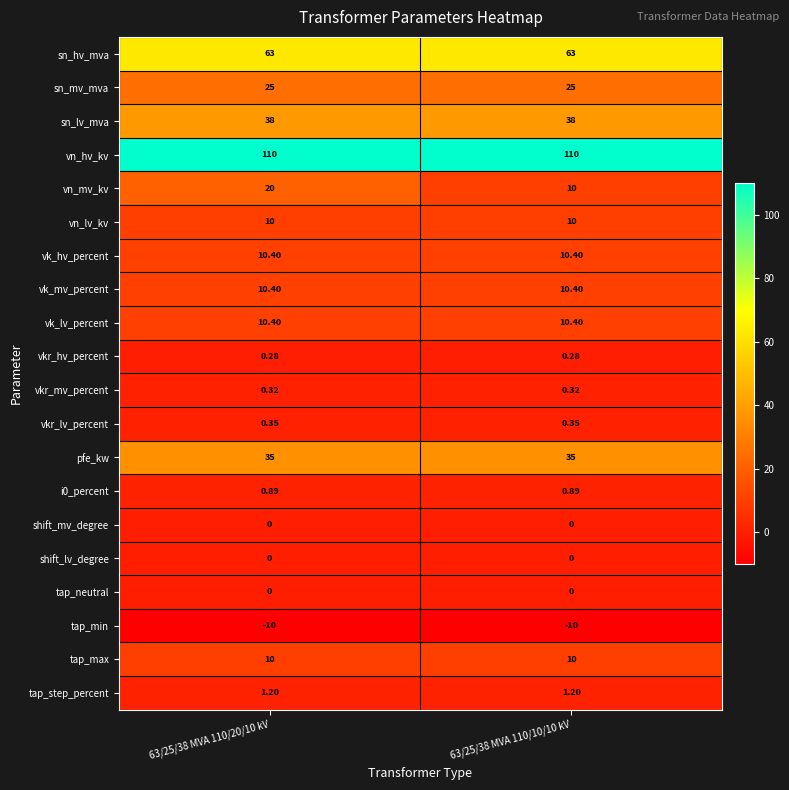

Which series changed the most between 63/25/38 MVA 110/20/10 kV and 63/25/38 MVA 110/10/10 kV?

vn_mv_kv